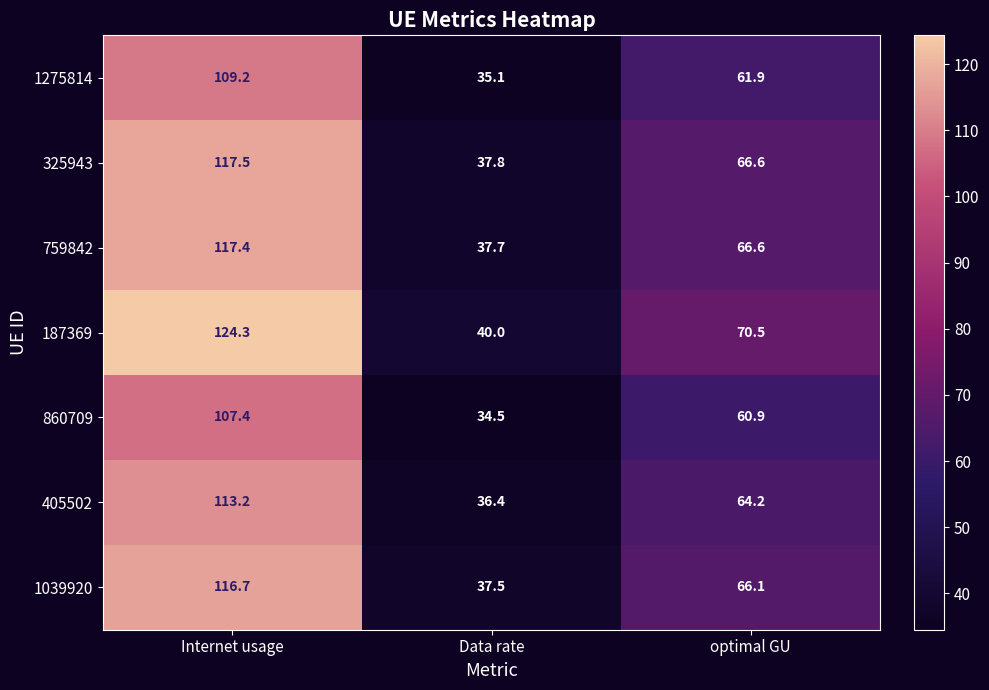

How many categories are shown in the chart?

3